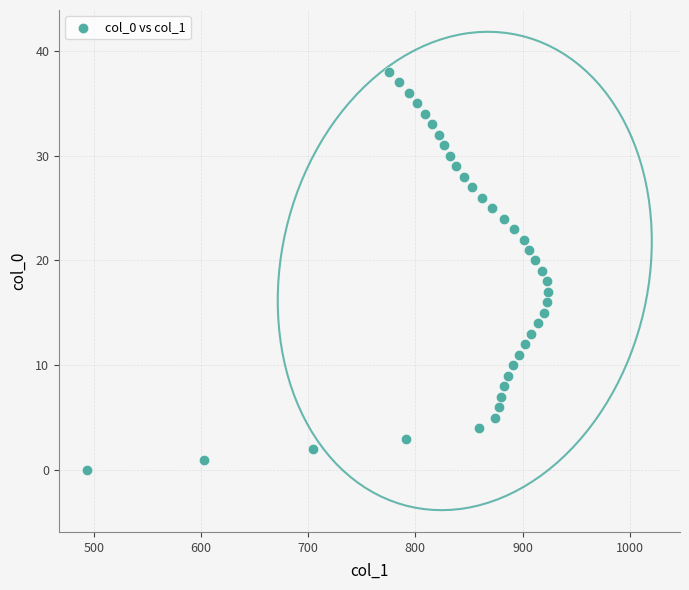

What is the range of X values (max minus min)?

430